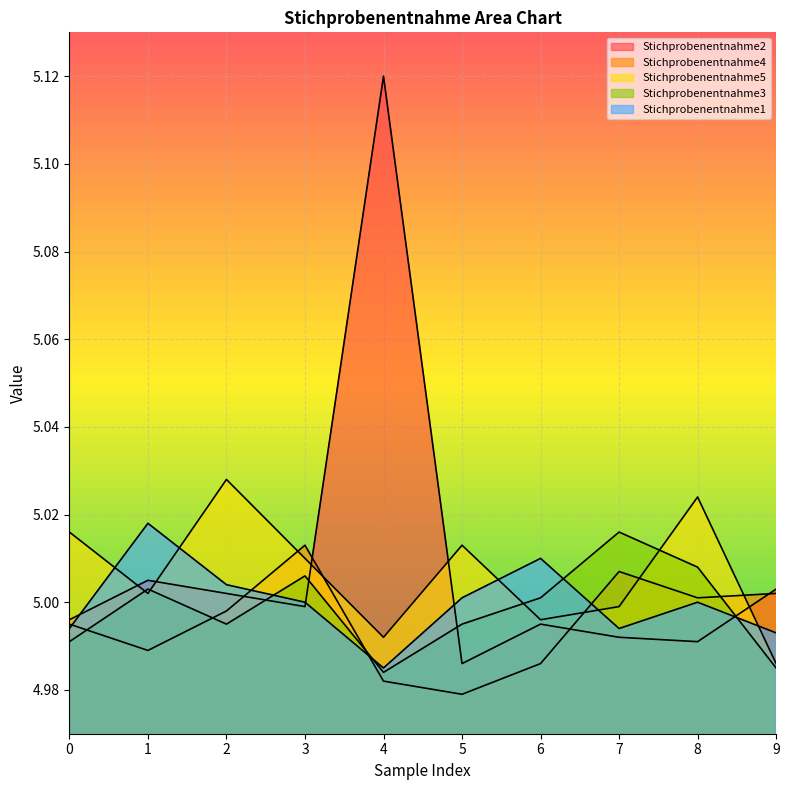

Reading left to right, what are all the values shown in this chart?

Stichprobenentnahme1: 0=5.0	1=5.0	2=5.0	3=5.0	4=5.0	5=5.0	6=5.0	7=5.0	8=5.0	9=5.0
Stichprobenentnahme2: 0=5.0	1=5.0	2=5.0	3=5.0	4=5.1	5=5.0	6=5.0	7=5.0	8=5.0	9=5.0
Stichprobenentnahme3: 0=5.0	1=5.0	2=5.0	3=5.0	4=5.0	5=5.0	6=5.0	7=5.0	8=5.0	9=5.0
Stichprobenentnahme4: 0=5.0	1=5.0	2=5.0	3=5.0	4=5.0	5=5.0	6=5.0	7=5.0	8=5.0	9=5.0
Stichprobenentnahme5: 0=5.0	1=5.0	2=5.0	3=5.0	4=5.0	5=5.0	6=5.0	7=5.0	8=5.0	9=5.0